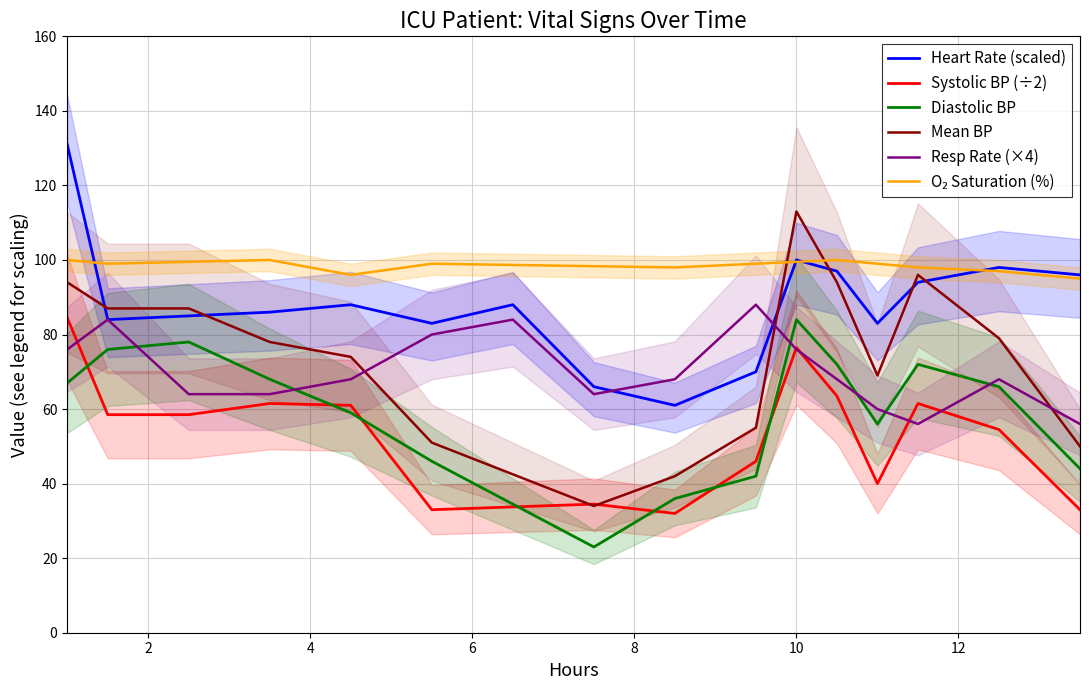

True or false: Systolic BP (÷2) and Heart Rate (scaled) intersect in this chart.

False